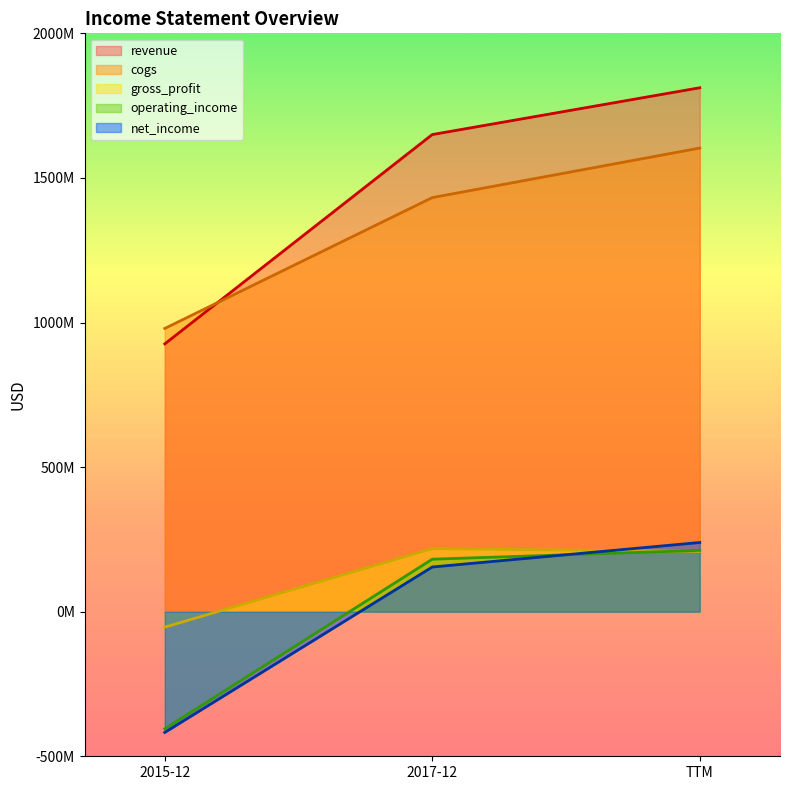

At how many categories does at least one series exceed 344965340?

3